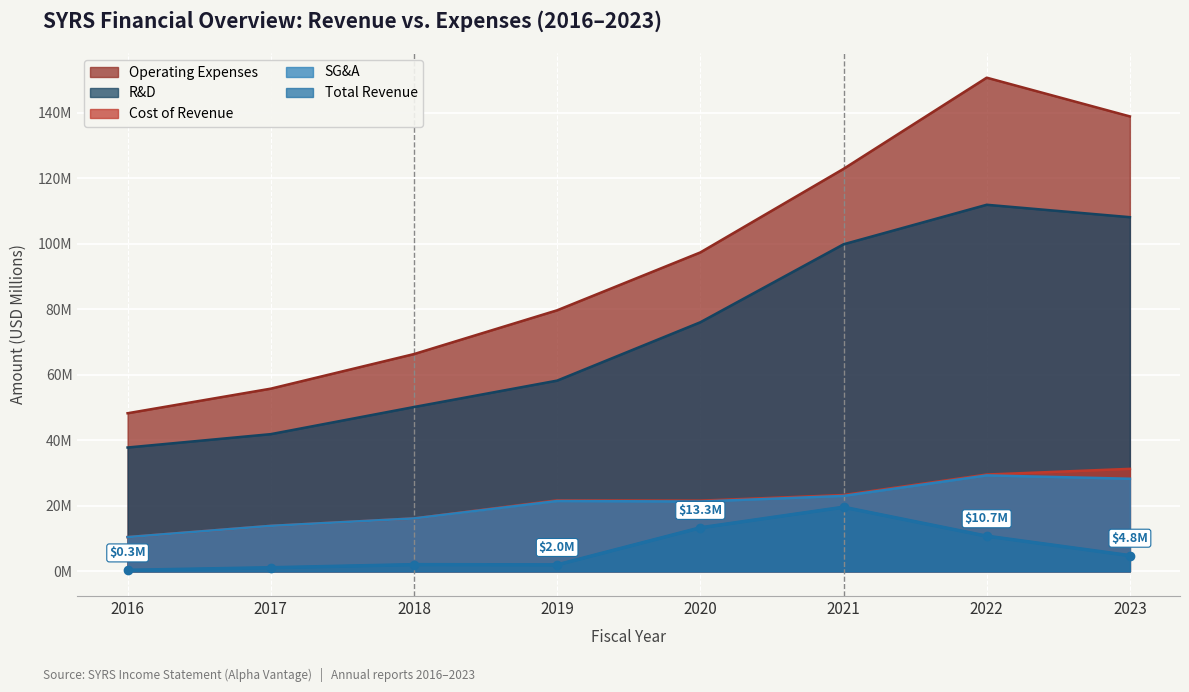

At which label does researchAndDevelopment first exceed 76?

2020